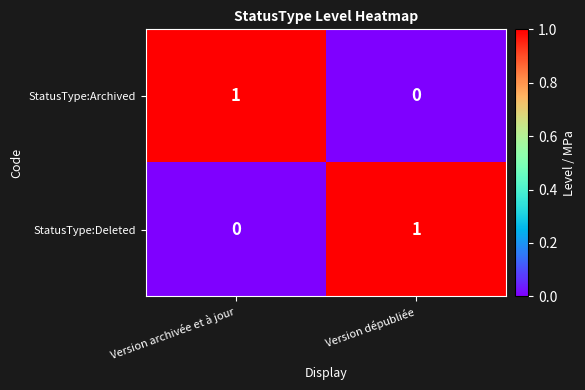

Count the number of categories in the chart.

2